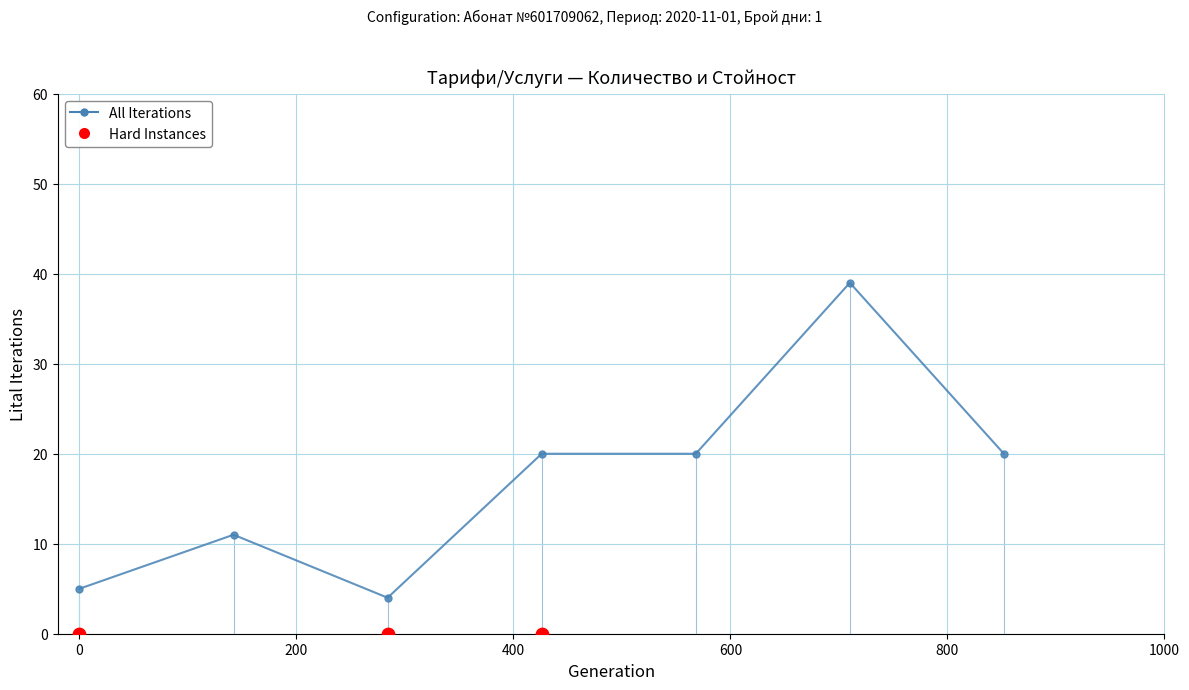

What are all the series names shown in the legend?

All Iterations, Hard Instances